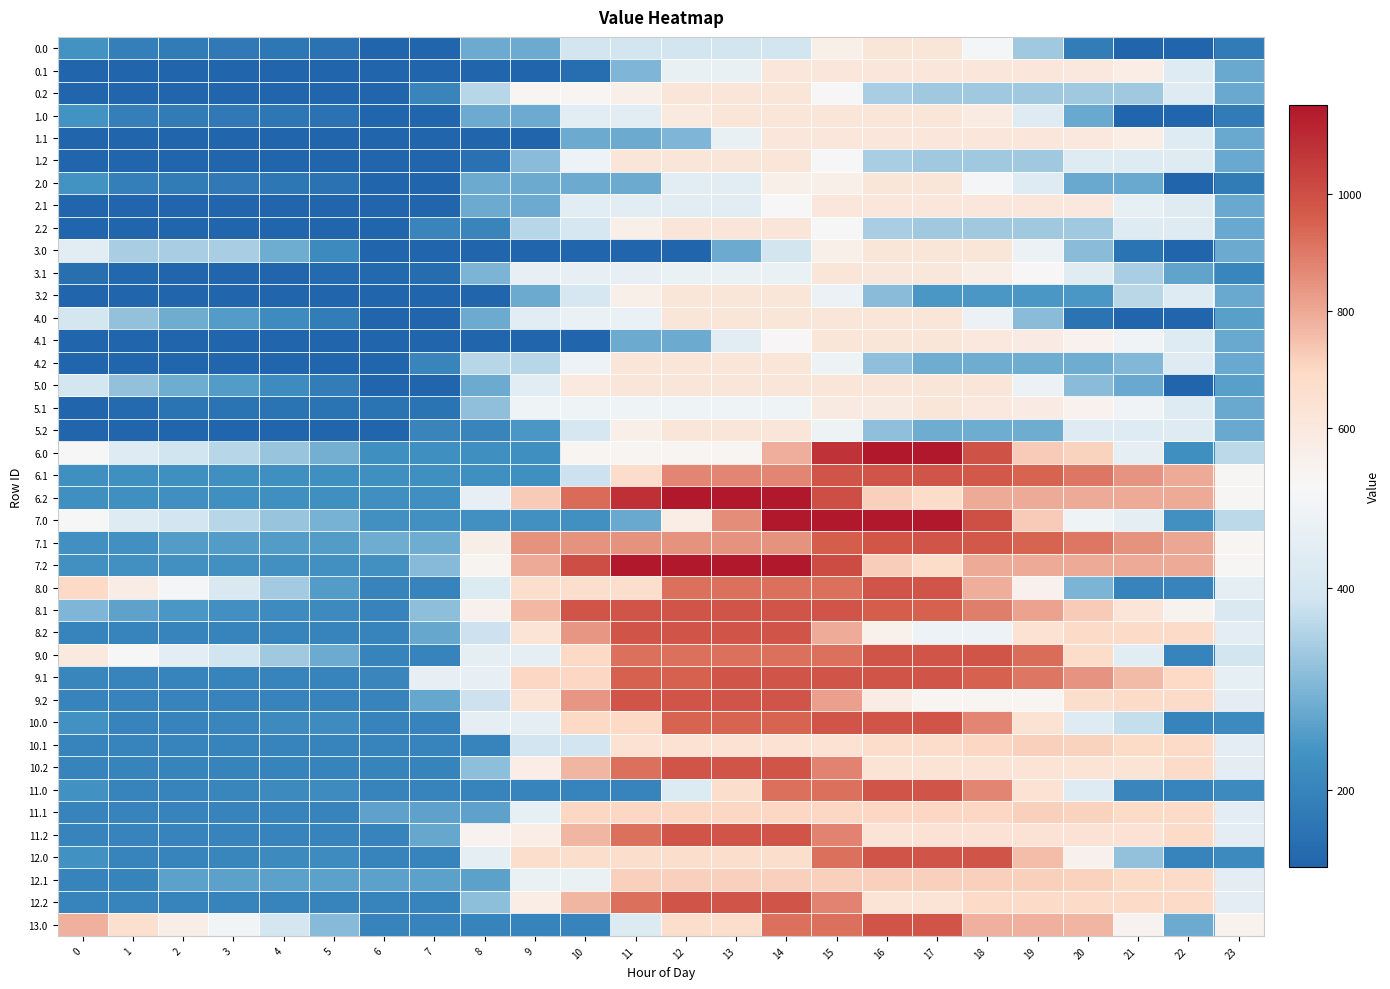

Reading right to left, extract all data points from this chart.

0.0: 23=180.9	22=124.0	21=124.0	20=184.8	19=338.2	18=491.7	17=620.0	16=620.0	15=551.7	14=395.1	13=395.1	12=395.1	11=395.1	10=395.1	9=280.6	8=280.6	7=124.0	6=124.0	5=158.7	4=169.4	3=174.2	2=178.6	1=188.8	0=237.8
0.1: 23=277.4	22=430.9	21=569.3	20=601.4	19=615.7	18=615.7	17=615.7	16=615.7	15=615.7	14=615.7	13=459.2	12=459.2	11=302.6	10=146.0	9=124.0	8=124.0	7=124.0	6=124.0	5=124.0	4=124.0	3=124.0	2=124.0	1=124.0	0=124.0
0.2: 23=277.4	22=430.9	21=336.1	20=336.1	19=336.1	18=336.1	17=336.1	16=345.6	15=499.0	14=620.0	13=620.0	12=620.0	11=554.1	10=515.9	9=515.9	8=359.3	7=202.7	6=124.0	5=124.0	4=124.0	3=124.0	2=124.0	1=124.0	0=124.0
1.0: 23=180.9	22=124.0	21=124.0	20=277.4	19=430.9	18=584.4	17=620.0	16=620.0	15=620.0	14=620.0	13=620.0	12=593.7	11=437.1	10=437.1	9=280.6	8=280.6	7=124.0	6=124.0	5=158.7	4=169.4	3=174.2	2=178.6	1=188.8	0=237.8
1.1: 23=277.4	22=430.9	21=569.3	20=601.4	19=615.7	18=615.7	17=615.7	16=615.7	15=615.7	14=615.7	13=459.2	12=302.6	11=280.6	10=280.6	9=124.0	8=124.0	7=124.0	6=124.0	5=124.0	4=124.0	3=124.0	2=124.0	1=124.0	0=124.0
1.2: 23=277.4	22=430.9	21=430.9	20=430.9	19=336.1	18=336.1	17=336.1	16=345.6	15=499.0	14=620.0	13=620.0	12=620.0	11=620.0	10=469.4	9=312.8	8=156.2	7=124.0	6=124.0	5=124.0	4=124.0	3=124.0	2=124.0	1=124.0	0=124.0
2.0: 23=180.9	22=124.0	21=277.4	20=277.4	19=430.9	18=491.7	17=620.0	16=620.0	15=551.7	14=551.7	13=437.1	12=437.1	11=280.6	10=280.6	9=280.6	8=280.6	7=124.0	6=124.0	5=158.7	4=169.4	3=174.2	2=178.6	1=188.8	0=237.8
2.1: 23=277.4	22=430.9	21=450.6	20=601.4	19=615.7	18=615.7	17=615.7	16=615.7	15=615.7	14=503.6	13=437.1	12=437.1	11=437.1	10=437.1	9=280.6	8=280.6	7=124.0	6=124.0	5=124.0	4=124.0	3=124.0	2=124.0	1=124.0	0=124.0
2.2: 23=277.4	22=430.9	21=430.9	20=336.1	19=336.1	18=336.1	17=336.1	16=345.6	15=499.0	14=620.0	13=620.0	12=620.0	11=554.1	10=403.5	9=359.3	8=202.7	7=202.7	6=124.0	5=124.0	4=124.0	3=124.0	2=124.0	1=124.0	0=124.0
3.0: 23=280.6	22=124.0	21=159.7	20=313.1	19=466.6	18=620.0	17=620.0	16=620.0	15=551.7	14=395.1	13=280.6	12=124.0	11=124.0	10=124.0	9=124.0	8=124.0	7=124.0	6=124.0	5=216.1	4=284.2	3=346.5	2=346.5	1=346.5	0=437.1
3.1: 23=209.1	22=268.8	21=345.9	20=435.4	19=507.1	18=564.3	17=610.3	16=608.5	15=620.0	14=463.4	13=463.4	12=463.4	11=455.3	10=455.3	9=455.3	8=298.7	7=142.2	6=133.4	5=136.6	4=124.0	3=124.0	2=124.7	1=130.5	0=149.4
3.2: 23=277.4	22=430.9	21=363.0	20=246.2	19=246.2	18=246.2	17=246.2	16=313.1	15=466.6	14=620.0	13=620.0	12=620.0	11=554.1	10=403.5	9=280.6	8=124.0	7=124.0	6=124.0	5=124.0	4=124.0	3=124.0	2=124.0	1=124.0	0=124.0
4.0: 23=261.1	22=124.0	21=124.0	20=159.7	19=313.1	18=466.6	17=620.0	16=620.0	15=620.0	14=620.0	13=620.0	12=620.0	11=463.4	10=463.4	9=437.1	8=280.6	7=124.0	6=124.0	5=185.4	4=222.9	3=254.4	2=285.5	1=322.4	0=398.2
4.1: 23=277.4	22=430.9	21=477.3	20=536.1	19=577.2	18=603.6	17=619.0	16=619.0	15=619.0	14=506.8	13=437.1	12=280.6	11=280.6	10=124.0	9=124.0	8=124.0	7=124.0	6=124.0	5=124.0	4=124.0	3=124.0	2=124.0	1=124.0	0=124.0
4.2: 23=277.4	22=430.9	21=304.1	20=282.7	19=282.7	18=282.7	17=282.7	16=318.9	15=472.3	14=620.0	13=620.0	12=620.0	11=620.0	10=469.4	9=359.3	8=359.3	7=202.7	6=124.0	5=124.0	4=124.0	3=124.0	2=124.0	1=124.0	0=124.0
5.0: 23=261.1	22=124.0	21=277.4	20=313.1	19=466.6	18=620.0	17=620.0	16=620.0	15=620.0	14=620.0	13=620.0	12=620.0	11=620.0	10=593.7	9=437.1	8=280.6	7=124.0	6=124.0	5=185.4	4=222.9	3=254.4	2=285.5	1=322.4	0=398.2
5.1: 23=277.4	22=430.9	21=477.3	20=536.1	19=577.2	18=603.6	17=619.0	16=586.6	15=586.6	14=474.5	13=474.5	12=474.5	11=474.5	10=474.5	9=474.5	8=317.9	7=161.3	6=161.3	5=161.3	4=161.3	3=161.3	2=161.3	1=136.0	0=124.0
5.2: 23=277.4	22=430.9	21=430.9	20=430.9	19=282.7	18=282.7	17=282.7	16=318.9	15=472.3	14=620.0	13=620.0	12=620.0	11=554.1	10=403.5	9=246.9	8=202.7	7=202.7	6=124.0	5=124.0	4=124.0	3=124.0	2=124.0	1=124.0	0=124.0
6.0: 23=366.7	22=229.6	21=446.7	20=709.4	19=724.1	18=993.0	17=1148.0	16=1148.0	15=1079.7	14=789.8	13=519.5	12=519.5	11=519.5	10=519.5	9=229.6	8=229.6	7=229.6	6=229.6	5=291.0	4=328.5	3=360.0	2=391.1	1=428.1	0=503.8
6.1: 23=513.7	22=797.9	21=844.2	20=903.0	19=944.1	18=970.5	17=985.9	16=985.9	15=985.9	14=873.8	13=873.8	12=873.8	11=673.7	10=383.8	9=229.6	8=229.6	7=229.6	6=229.6	5=229.6	4=229.6	3=229.6	2=229.6	1=229.6	0=229.6
6.2: 23=513.7	22=797.9	21=797.9	20=797.9	19=797.9	18=797.9	17=680.0	16=716.2	15=1000.3	14=1148.0	13=1148.0	12=1148.0	11=1082.1	10=931.5	9=726.9	8=453.1	7=229.6	6=229.6	5=229.6	4=229.6	3=229.6	2=229.6	1=229.6	0=229.6
7.0: 23=367.5	22=230.4	21=447.5	20=473.9	19=728.1	18=997.0	17=1152.0	16=1152.0	15=1152.0	14=1152.0	13=861.1	12=570.2	11=279.3	10=230.4	9=230.4	8=230.4	7=230.4	6=230.4	5=291.8	4=329.3	3=360.8	2=391.9	1=428.9	0=504.6
7.1: 23=515.5	22=800.6	21=847.0	20=905.8	19=946.9	18=973.3	17=988.7	16=979.9	15=960.3	14=848.2	13=848.2	12=848.2	11=848.2	10=848.2	9=848.2	8=557.2	7=283.8	6=283.8	5=255.7	4=255.7	3=255.7	2=255.7	1=230.4	0=230.4
7.2: 23=515.0	22=799.6	21=799.6	20=799.6	19=799.6	18=799.6	17=683.0	16=719.2	15=1004.3	14=1152.0	13=1152.0	12=1152.0	11=1152.0	10=1001.4	9=796.8	8=522.9	7=309.1	6=230.4	5=230.4	4=230.4	3=230.4	2=230.4	1=230.4	0=230.4
8.0: 23=447.1	22=197.6	21=197.6	20=298.4	19=542.9	18=787.4	17=988.0	16=988.0	15=919.7	14=919.7	13=919.7	12=919.7	11=670.2	10=670.2	9=670.2	8=420.7	7=197.6	6=197.6	5=256.1	4=339.1	3=416.2	2=492.8	1=575.3	0=696.6
8.1: 23=416.7	22=532.8	21=624.8	20=729.1	19=815.7	18=887.7	17=948.6	16=961.6	15=988.0	14=988.0	13=988.0	12=988.0	11=988.0	10=988.0	9=766.7	8=542.2	7=315.2	6=197.6	5=215.7	4=218.2	3=230.7	2=246.2	1=266.9	0=300.7
8.2: 23=442.1	22=686.7	21=686.7	20=686.7	19=646.2	18=468.5	17=468.5	16=550.2	15=794.8	14=988.0	13=988.0	12=988.0	11=988.0	10=837.4	9=632.8	8=383.3	7=276.3	6=197.6	5=197.6	4=197.6	3=197.6	2=197.6	1=197.6	0=197.6
9.0: 23=397.1	22=197.6	21=435.5	20=680.0	19=924.5	18=988.0	17=988.0	16=988.0	15=919.7	14=919.7	13=919.7	12=919.7	11=919.7	10=696.6	9=447.1	8=447.1	7=197.6	6=197.6	5=279.8	4=338.0	3=390.4	2=442.2	1=500.0	0=596.5
9.1: 23=451.1	22=695.7	21=762.9	20=842.4	19=904.3	18=951.5	17=987.7	16=986.4	15=988.0	14=988.0	13=988.0	12=952.9	11=952.9	10=703.4	9=703.4	8=453.9	7=453.9	6=204.4	5=197.6	4=197.6	3=197.6	2=197.6	1=197.6	0=206.6
9.2: 23=442.1	22=686.7	21=686.7	20=672.4	19=518.0	18=518.0	17=518.0	16=575.0	15=819.5	14=988.0	13=988.0	12=988.0	11=988.0	10=837.4	9=632.8	8=383.3	7=276.3	6=197.6	5=197.6	4=197.6	3=197.6	2=197.6	1=197.6	0=197.6
10.0: 23=215.7	22=197.6	21=375.1	20=428.7	19=643.3	18=872.5	17=988.0	16=988.0	15=988.0	14=946.1	13=946.1	12=946.1	11=696.6	10=696.6	9=447.1	8=447.1	7=197.6	6=197.6	5=219.4	4=217.2	3=209.0	2=200.3	1=197.6	0=233.7
10.1: 23=442.1	22=686.7	21=693.5	20=712.6	19=714.1	18=700.7	17=676.0	16=676.0	15=643.1	14=643.1	13=643.1	12=643.1	11=643.1	10=393.6	9=393.6	8=197.6	7=197.6	6=197.6	5=197.6	4=197.6	3=197.6	2=197.6	1=197.6	0=197.6
10.2: 23=442.1	22=686.7	21=635.4	20=635.4	19=635.4	18=635.4	17=635.4	16=635.4	15=879.9	14=988.0	13=988.0	12=988.0	11=922.1	10=771.5	9=566.9	8=317.4	7=197.6	6=197.6	5=197.6	4=197.6	3=197.6	2=197.6	1=197.6	0=197.6
11.0: 23=215.7	22=197.6	21=205.5	20=428.7	19=643.3	18=872.5	17=988.0	16=988.0	15=919.7	14=919.7	13=670.2	12=420.7	11=197.6	10=197.6	9=197.6	8=197.6	7=197.6	6=197.6	5=219.4	4=217.2	3=209.0	2=200.3	1=197.6	0=233.7
11.1: 23=442.1	22=686.7	21=693.5	20=712.6	19=714.1	18=700.7	17=700.7	16=700.7	15=700.7	14=700.7	13=700.7	12=700.7	11=700.7	10=700.7	9=451.2	8=266.1	7=266.1	6=266.1	5=197.6	4=197.6	3=197.6	2=197.6	1=197.6	0=197.6
11.2: 23=442.1	22=686.7	21=638.9	20=638.9	19=638.9	18=638.9	17=638.9	16=635.4	15=879.9	14=988.0	13=988.0	12=988.0	11=922.1	10=771.5	9=566.9	8=525.8	7=276.3	6=197.6	5=197.6	4=197.6	3=197.6	2=197.6	1=197.6	0=197.6
12.0: 23=215.7	22=197.6	21=321.0	20=544.1	19=758.8	18=988.0	17=988.0	16=988.0	15=919.7	14=670.2	13=670.2	12=670.2	11=670.2	10=670.2	9=670.2	8=447.1	7=197.6	6=197.6	5=219.4	4=217.2	3=209.0	2=200.3	1=197.6	0=233.7
12.1: 23=442.1	22=686.7	21=693.5	20=712.6	19=714.1	18=714.1	17=714.1	16=714.1	15=714.1	14=714.1	13=714.1	12=714.1	11=714.1	10=464.6	9=464.6	8=263.3	7=263.3	6=263.3	5=263.3	4=263.3	3=263.3	2=263.3	1=197.6	0=197.6
12.2: 23=442.1	22=686.7	21=686.7	20=686.7	19=686.7	18=686.7	17=635.4	16=635.4	15=879.9	14=988.0	13=988.0	12=988.0	11=922.1	10=771.5	9=566.9	8=317.4	7=197.6	6=197.6	5=197.6	4=197.6	3=197.6	2=197.6	1=197.6	0=197.6
13.0: 23=531.1	22=281.6	21=526.2	20=770.7	19=781.5	18=781.5	17=988.0	16=988.0	15=919.7	14=919.7	13=670.2	12=670.2	11=420.7	10=197.6	9=197.6	8=197.6	7=197.6	6=197.6	5=310.5	4=399.4	3=482.5	2=565.0	1=653.5	0=780.6